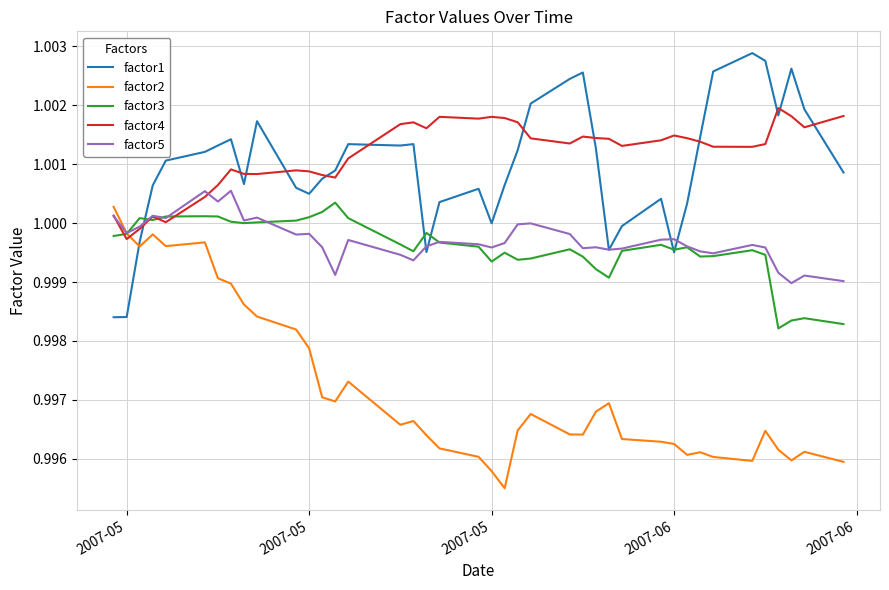

True or false: factor2 and factor1 intersect in this chart.

True